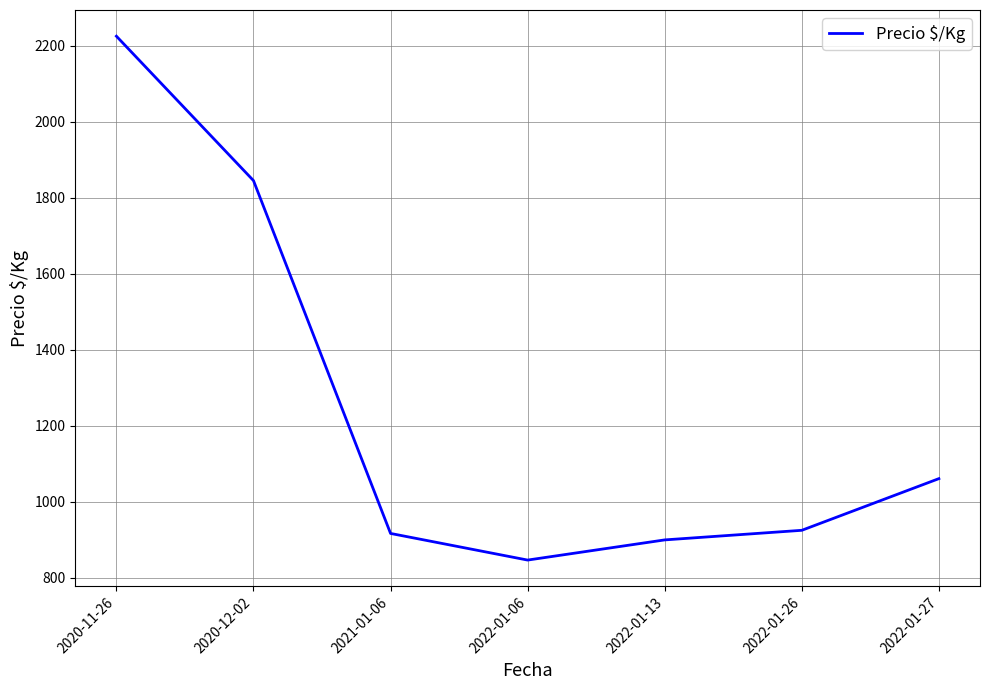

What is the difference between the second highest and minimum values?

998.6